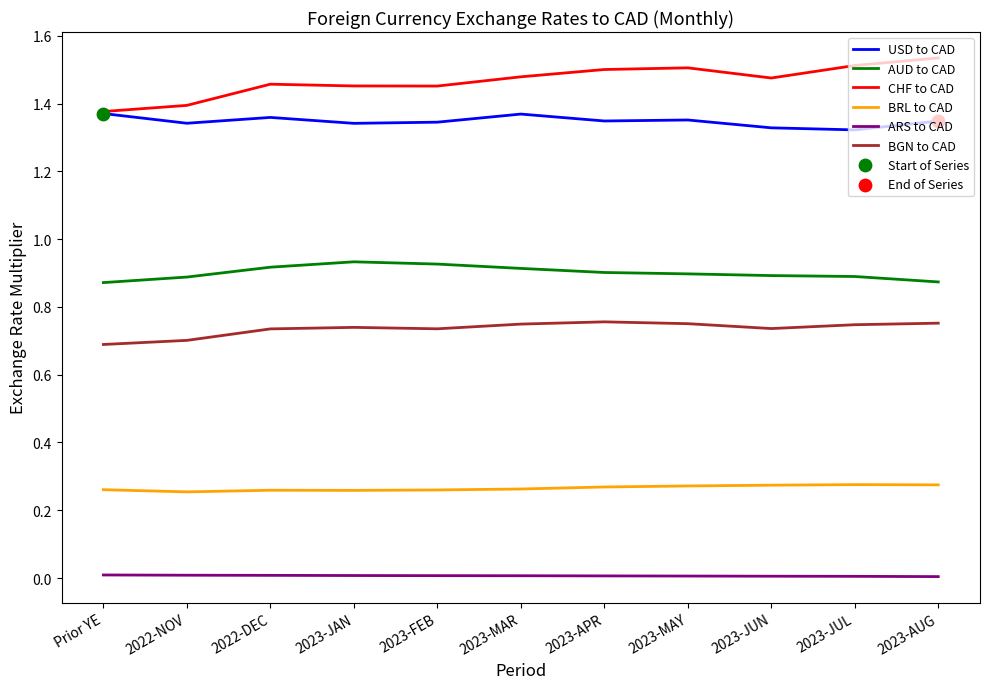

What is the total value across all series at 2022-NOV?

4.6